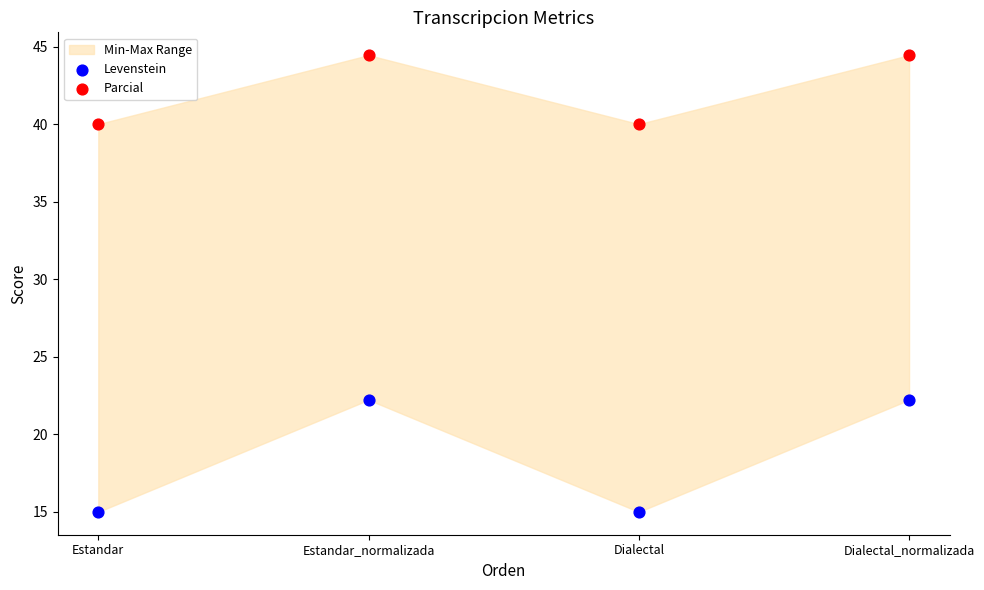

Across all data points, what is the average Y value?

30.4